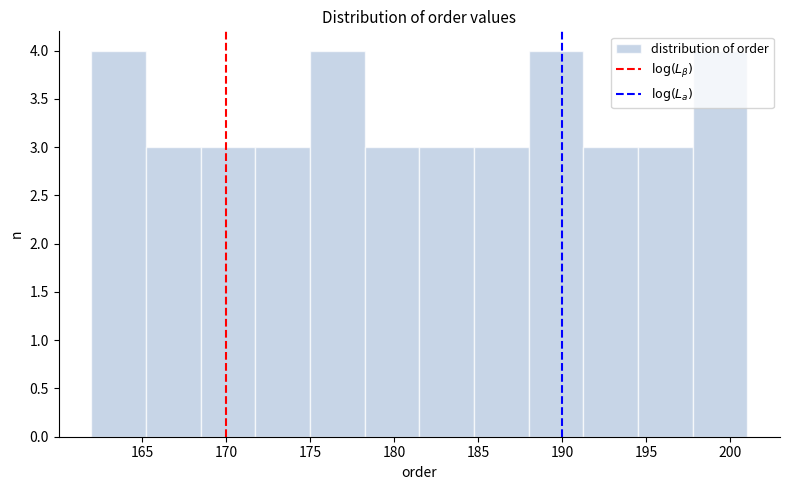

Reading left to right, transcribe this chart: for each bar, give the range it covers on the x-axis and its height. Neither the bar edges nor the heights are printed on the chart, so give them approximately, as read against the axes.

162.00 to 165.25: 4
165.25 to 168.50: 3
168.50 to 171.75: 3
171.75 to 175.00: 3
175.00 to 178.25: 4
178.25 to 181.50: 3
181.50 to 184.75: 3
184.75 to 188.00: 3
188.00 to 191.25: 4
191.25 to 194.50: 3
194.50 to 197.75: 3
197.75 to 201.00: 4